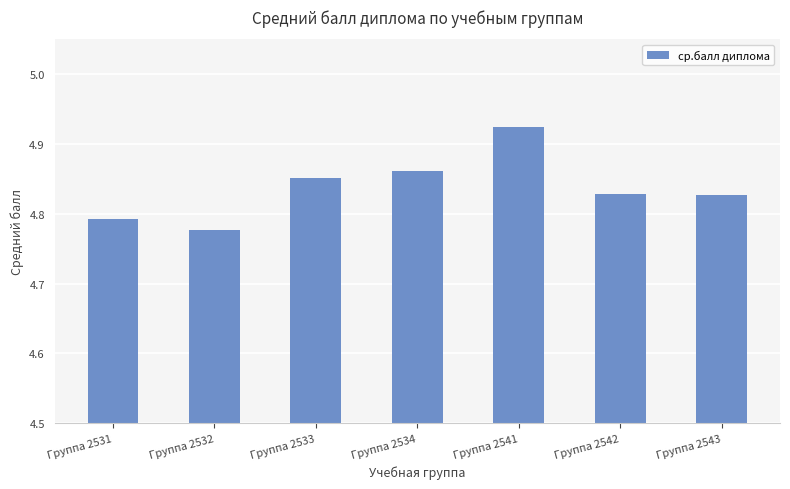

Between Группа 2534 and Группа 2532, which is larger?

Группа 2534